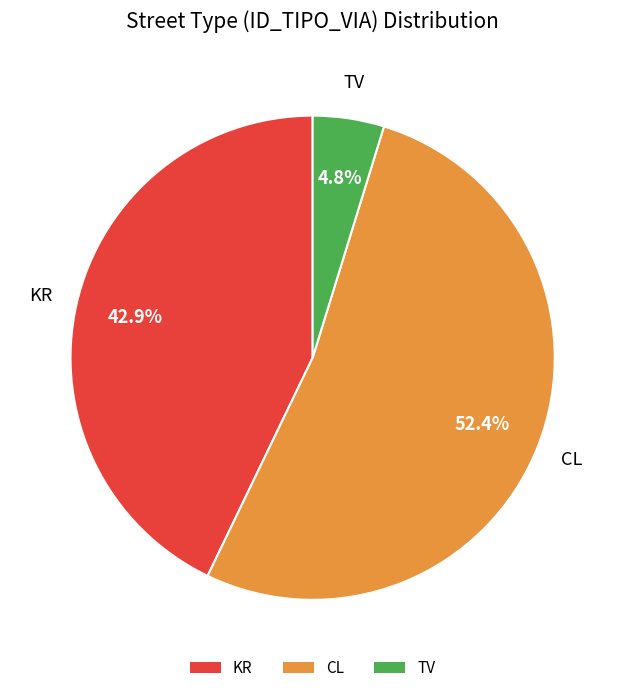

Does any single category account for the majority?

Yes